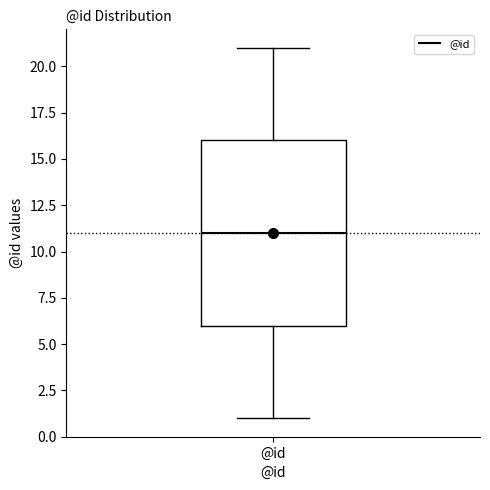

Read this box plot against the y-axis: the position of the median line, the range covered by the box, and the ends of both whiskers. The values are not printed on the chart, so give them approximately, as read against the axis.

median 11, box 6 to 16, whiskers 1 to 21